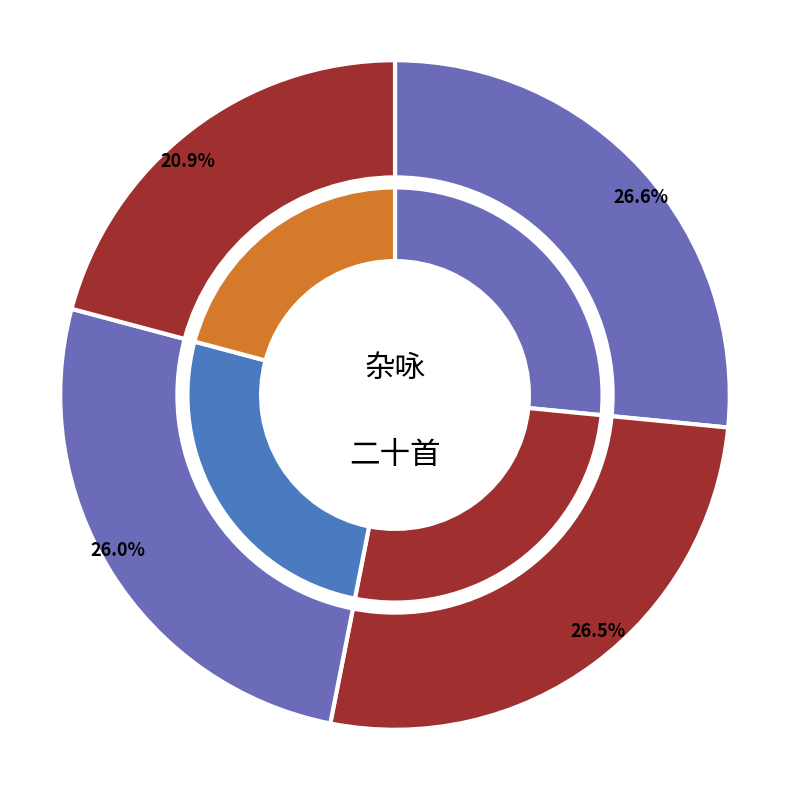

Is there a majority slice in this chart?

No